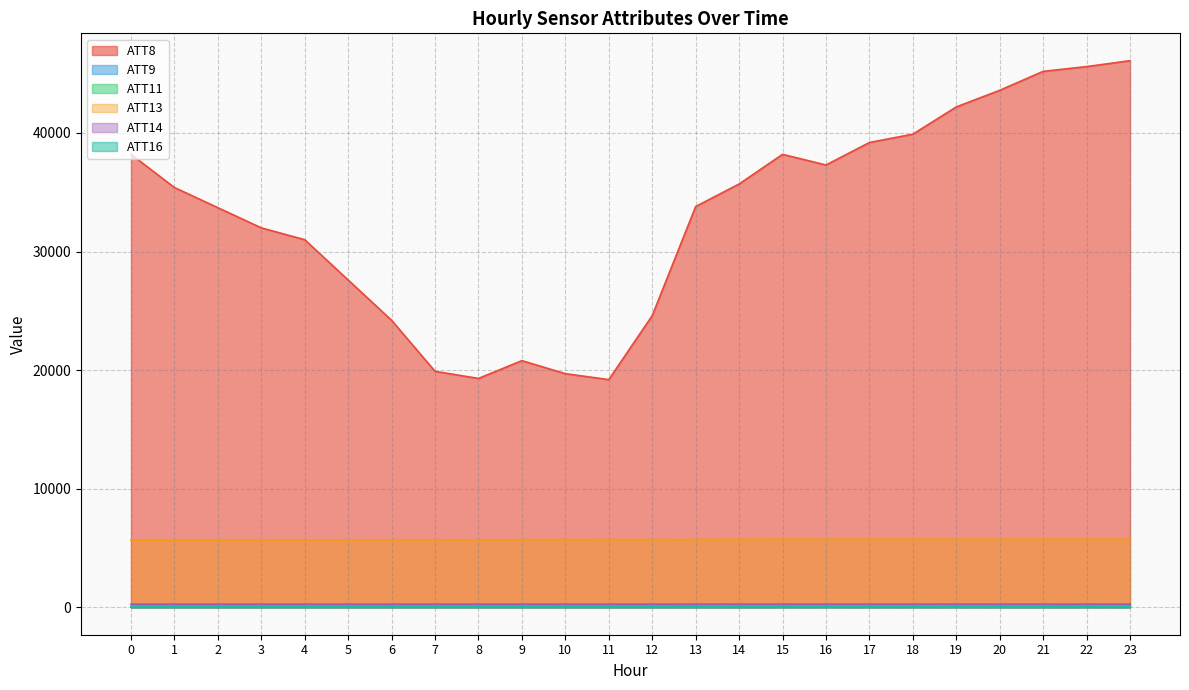

At 5, list the series in order from largest to smallest.

ATT8, ATT13, ATT14, ATT16, ATT11